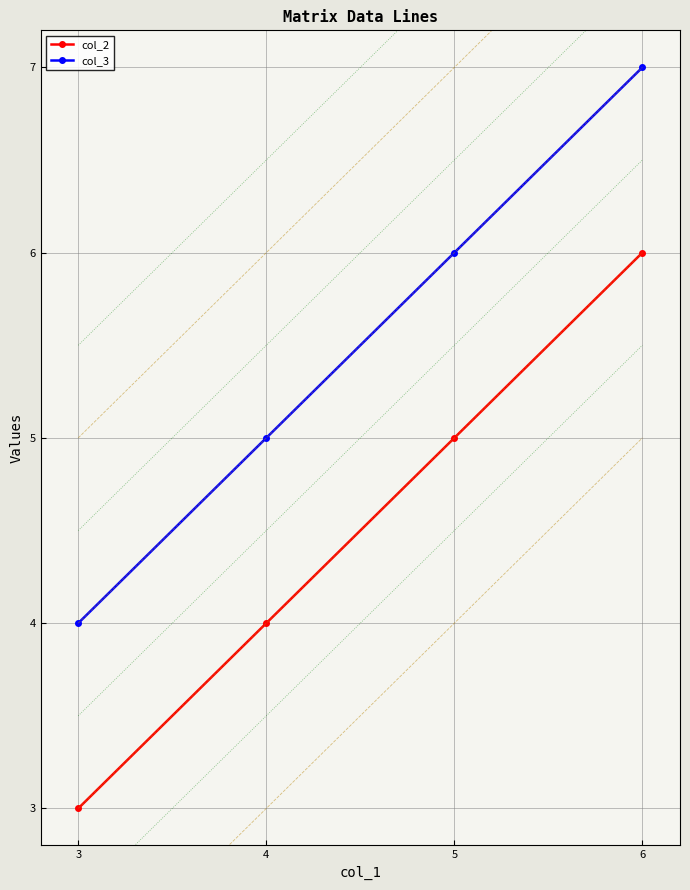

How many data points does each series have?

4